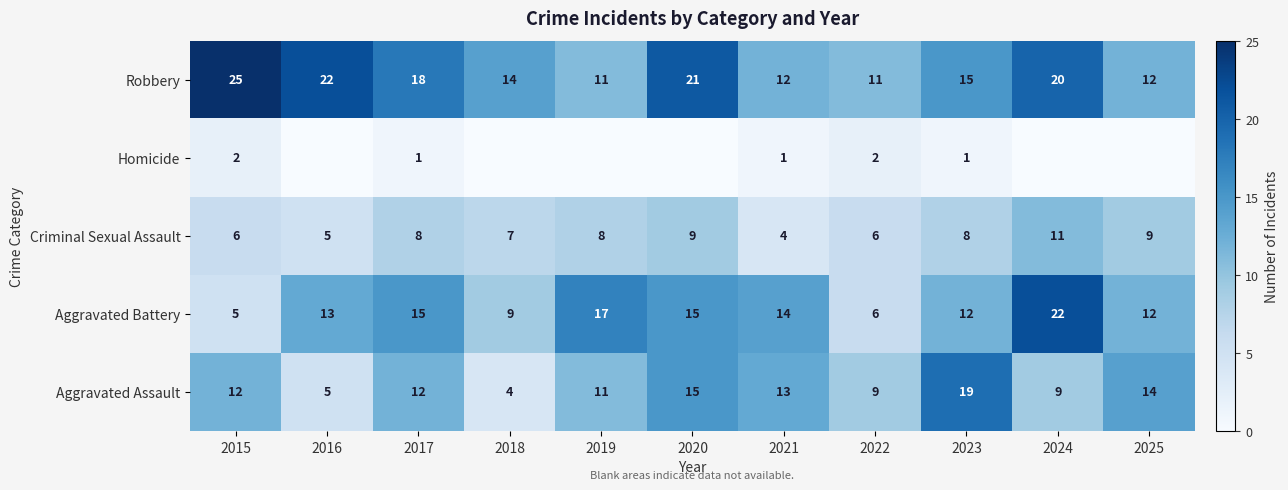

What is the sum of all Robbery values?

181